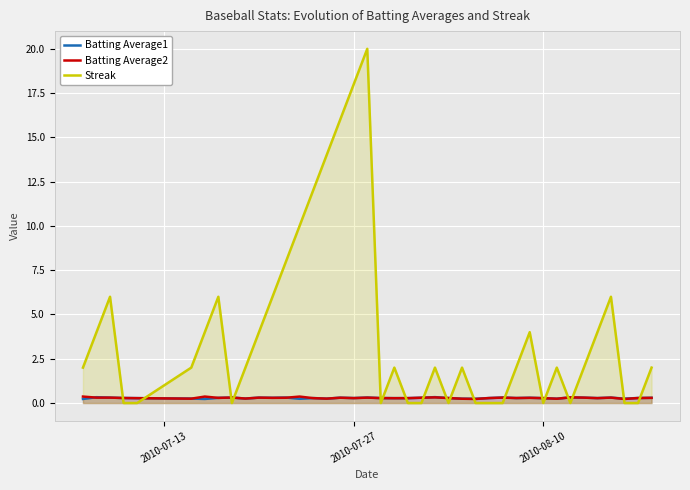

What is the minimum value for Batting Average2?

0.2